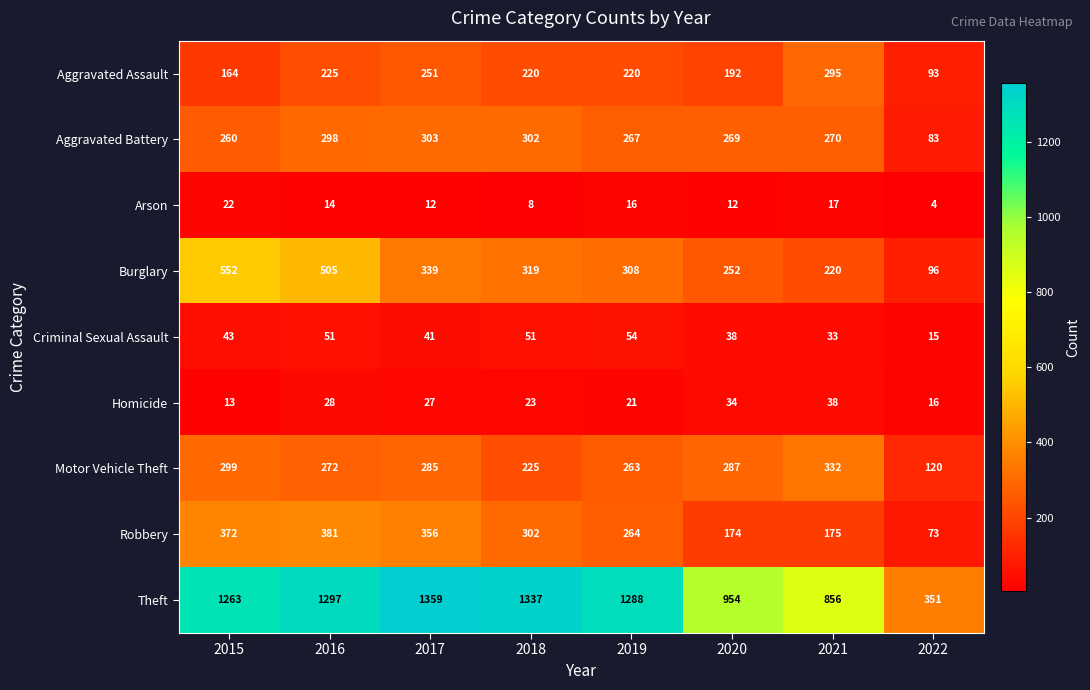

What is the difference between the highest and lowest values at 2022?

347